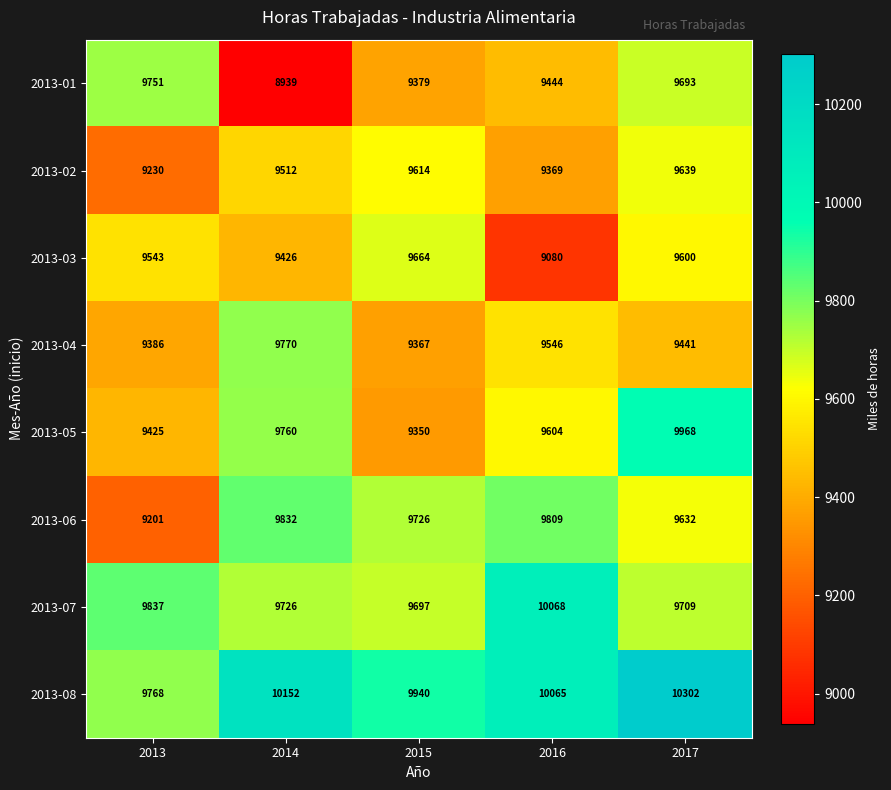

What is the difference between the second highest and second lowest values in the 2013-04 series?

160